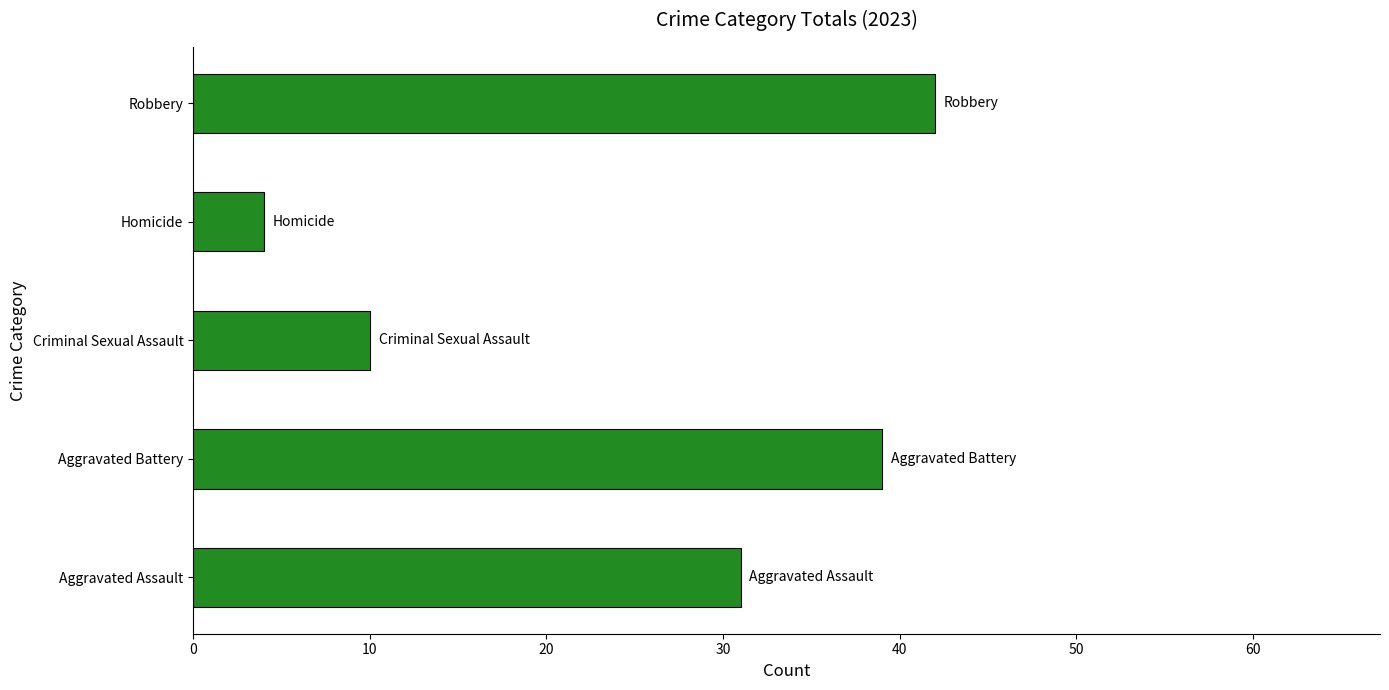

Which category has the lowest value across all series?

Homicide